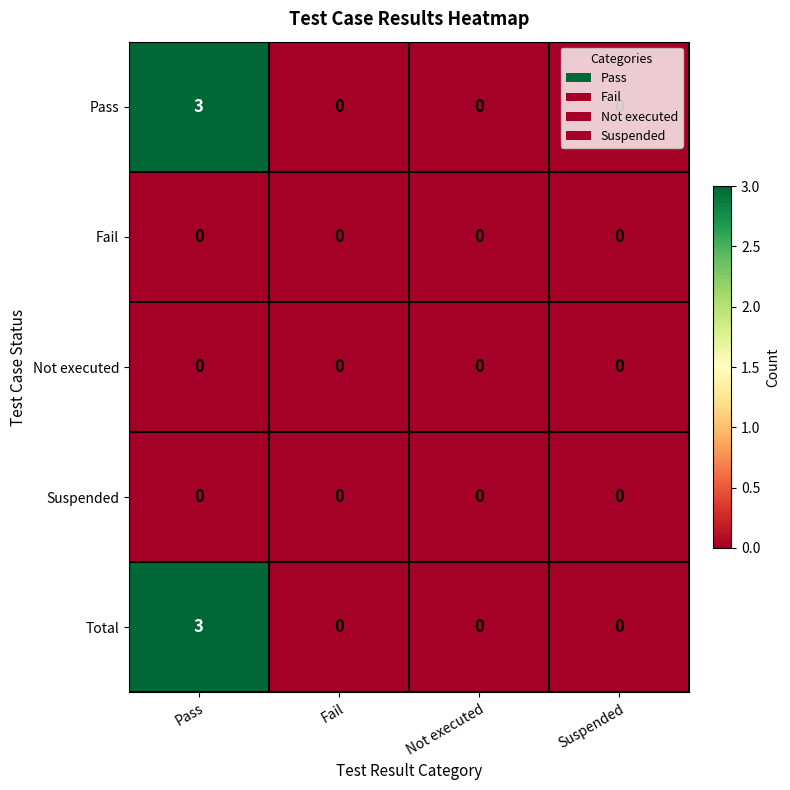

The Pass series shows 0 at Suspended. True or false?

True